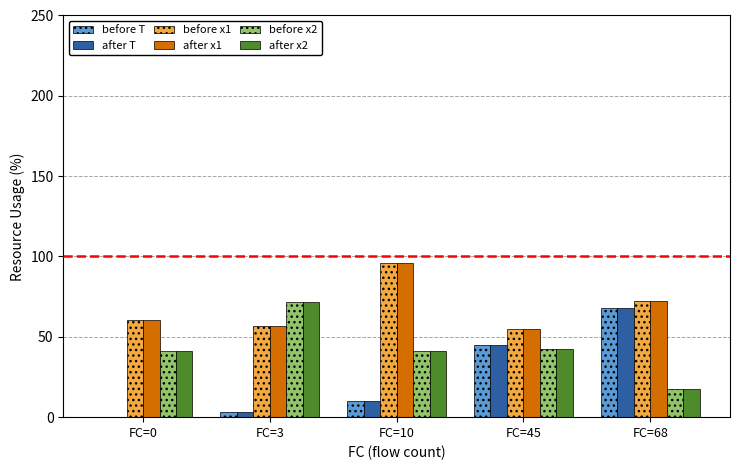

The after x2 series shows 41.0 at FC=0. True or false?

True